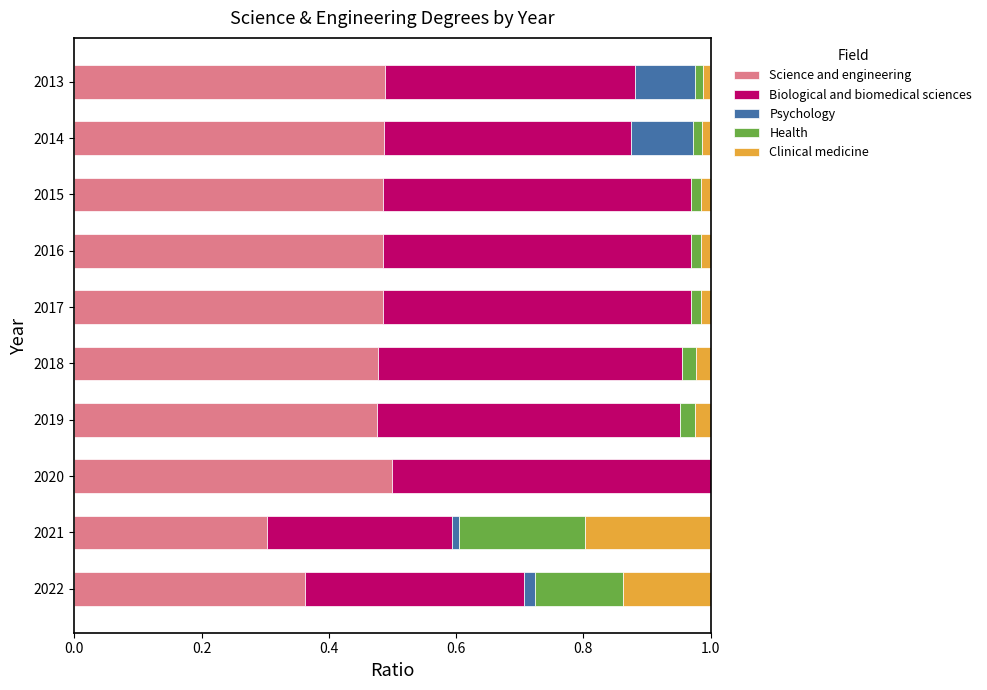

Is it true that Science and engineering equals 0.5 at 2020?

True